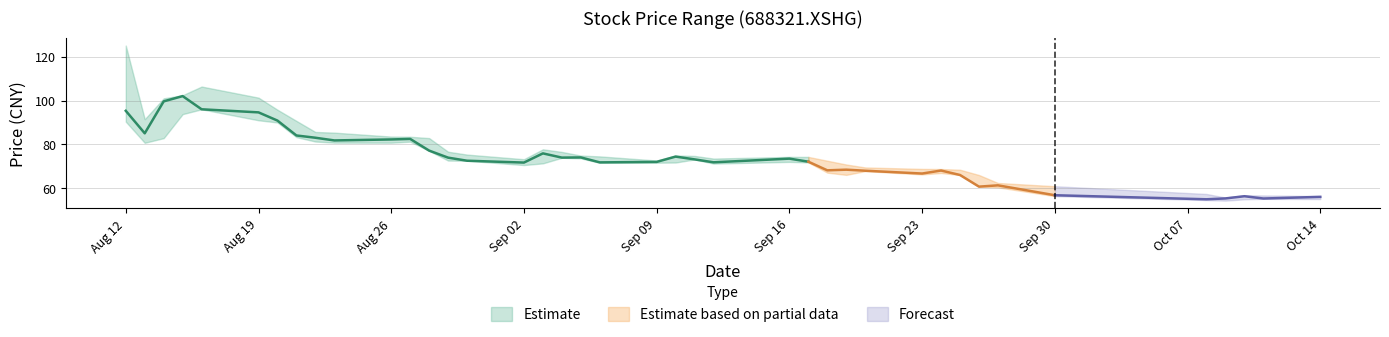

What is the value of the low point at the 23rd from the left?

73.2